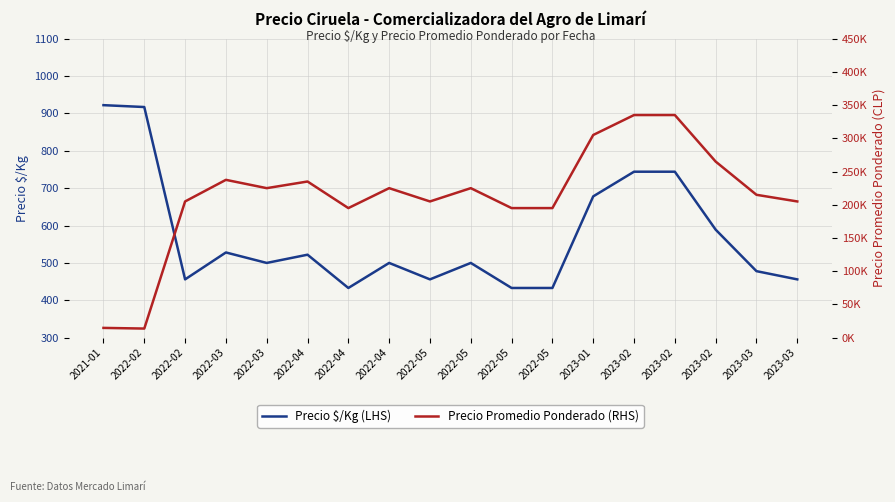

What is the label of the 12th point from the left?

2022-05